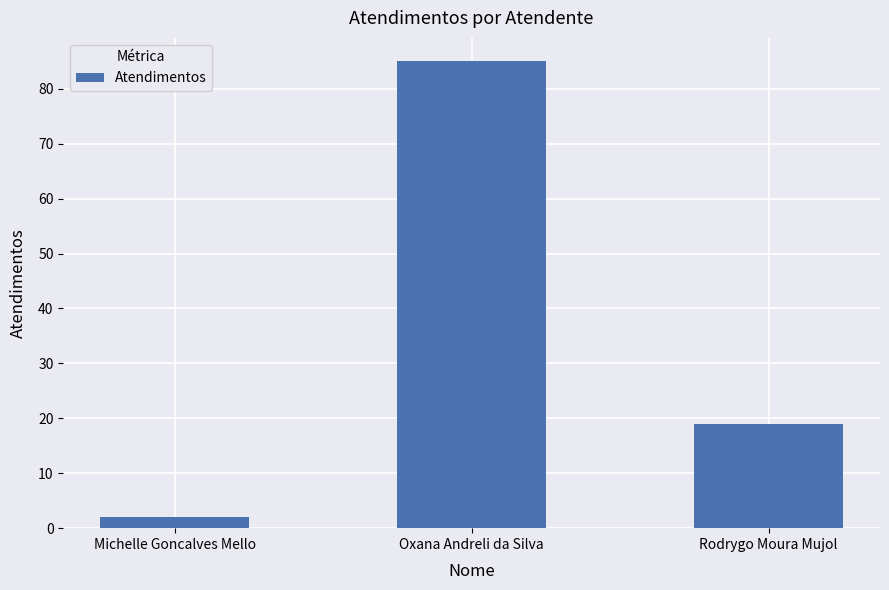

Reading left to right, what are all the values shown in this chart?

2	85	19